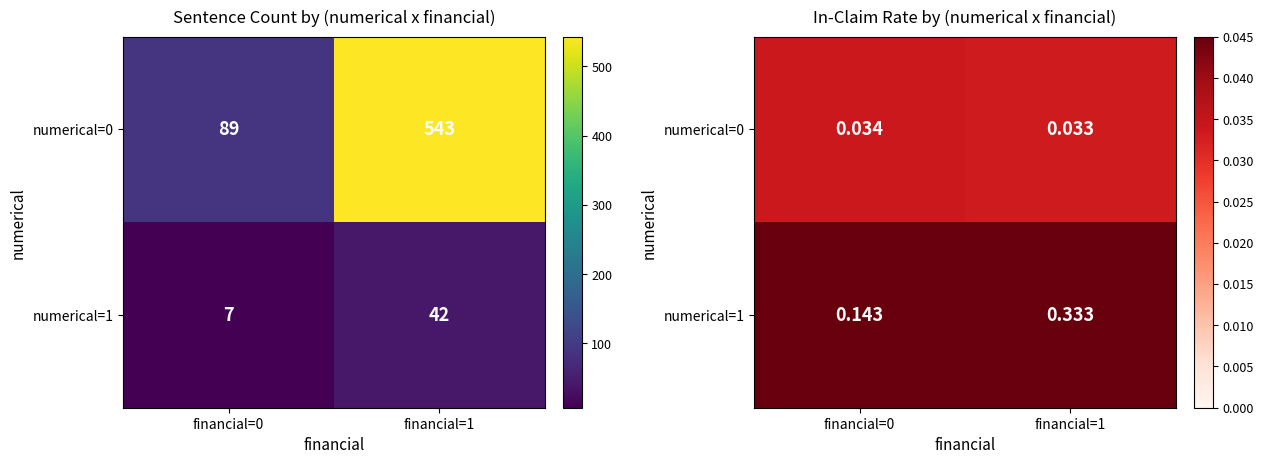

List the series in order of their overall mean, highest first.

numerical=1, numerical=0